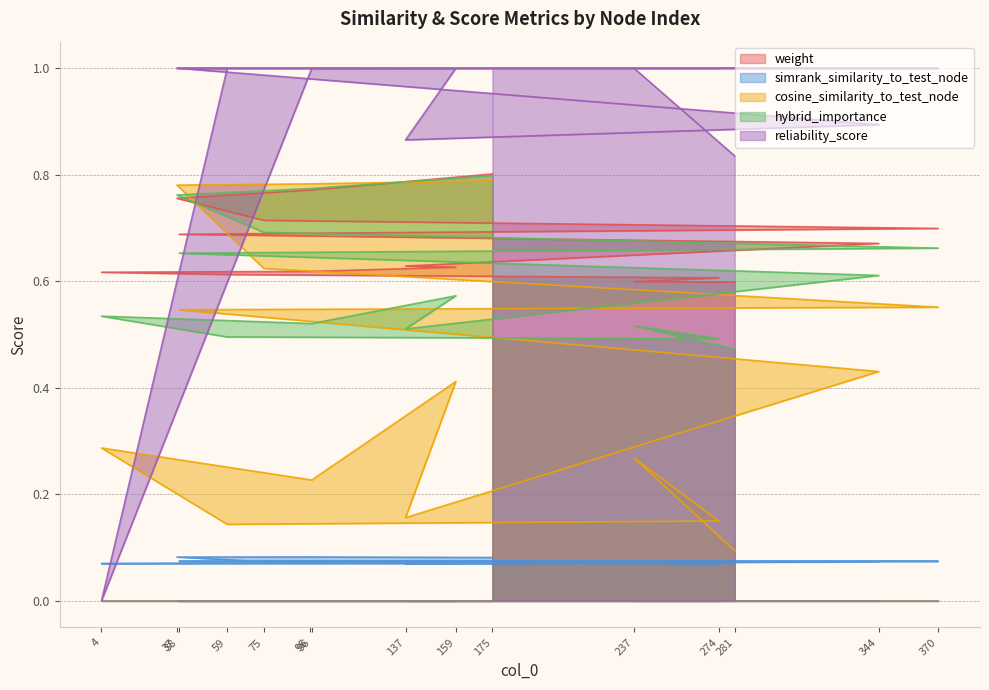

True or false: simrank_similarity_to_test_node and weight intersect in this chart.

False